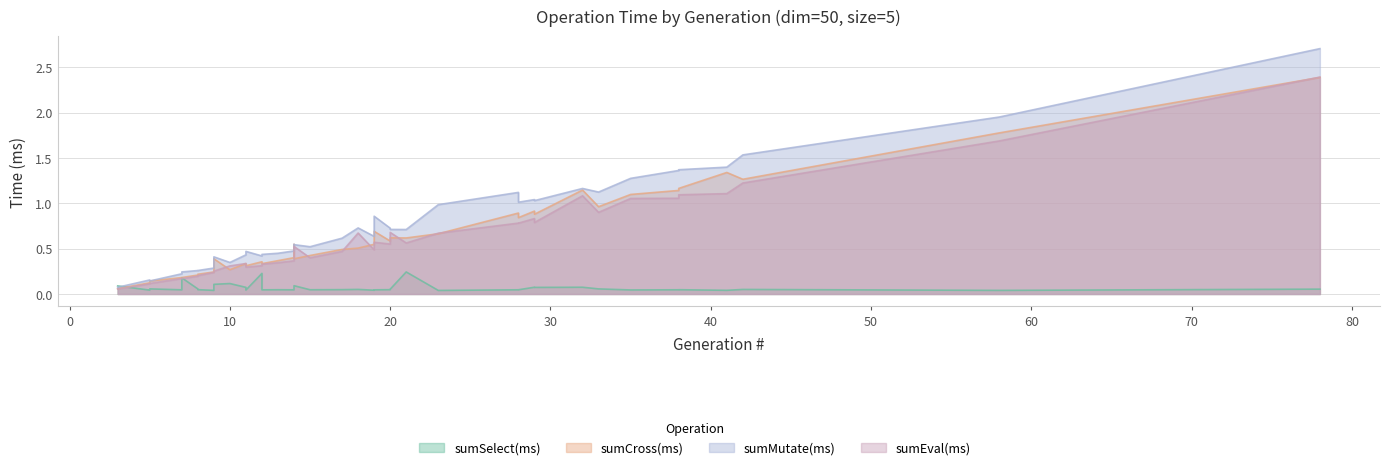

What are all the series names shown in the legend?

sumSelect(ms), sumCross(ms), sumMutate(ms), sumEval(ms)